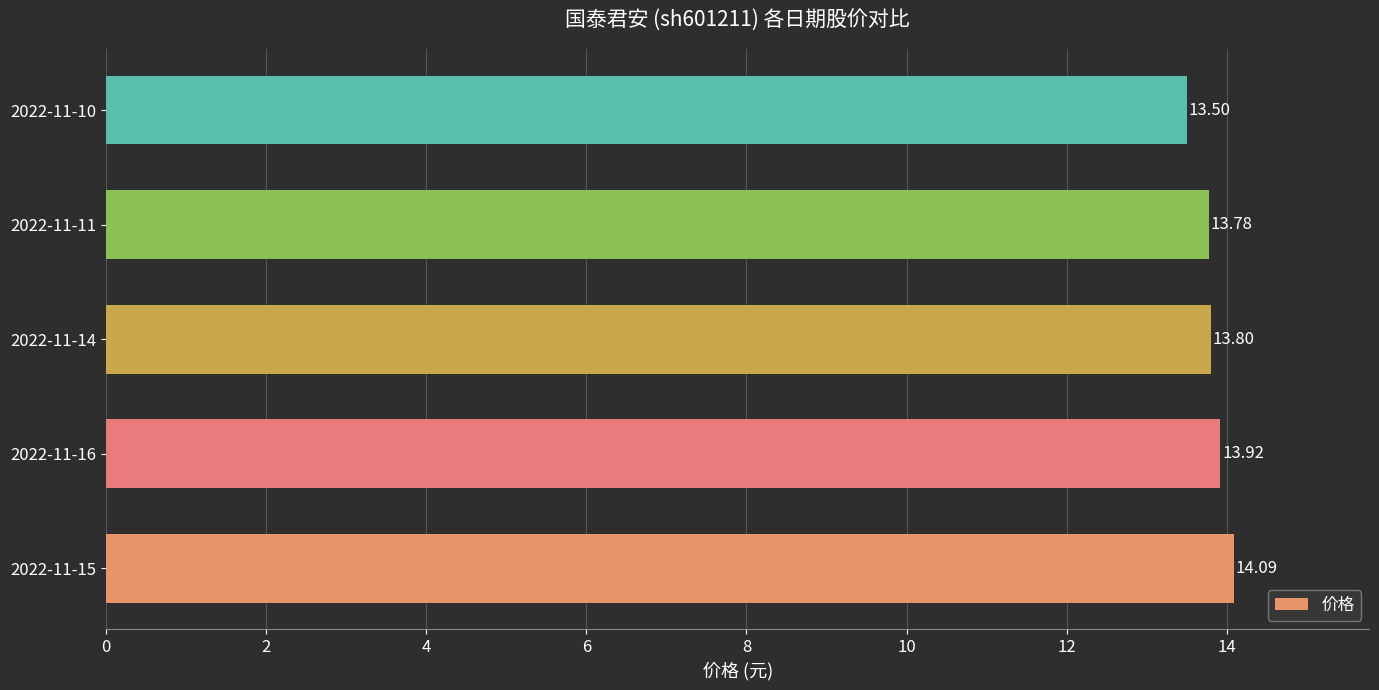

What is the sum of all values?

69.1